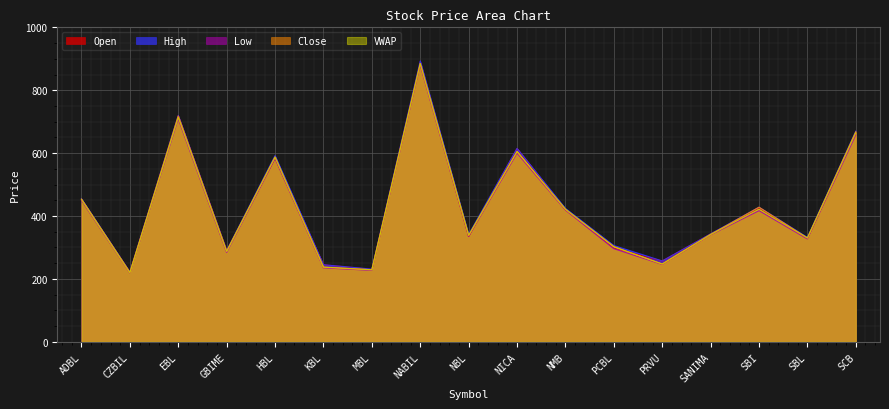

What is the label of the 7th point from the left?

MBL